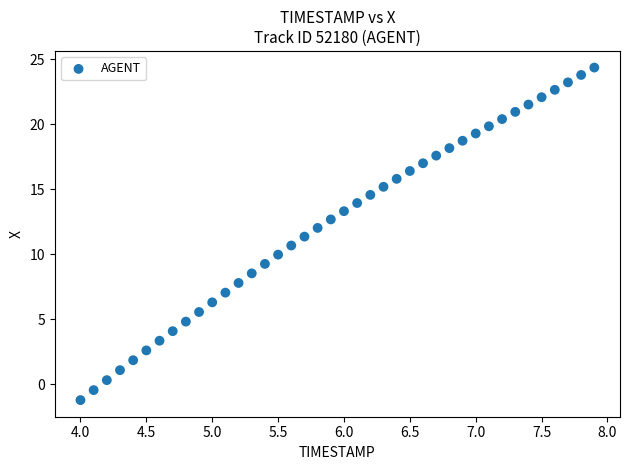

What is the range of X values (max minus min)?

3.9